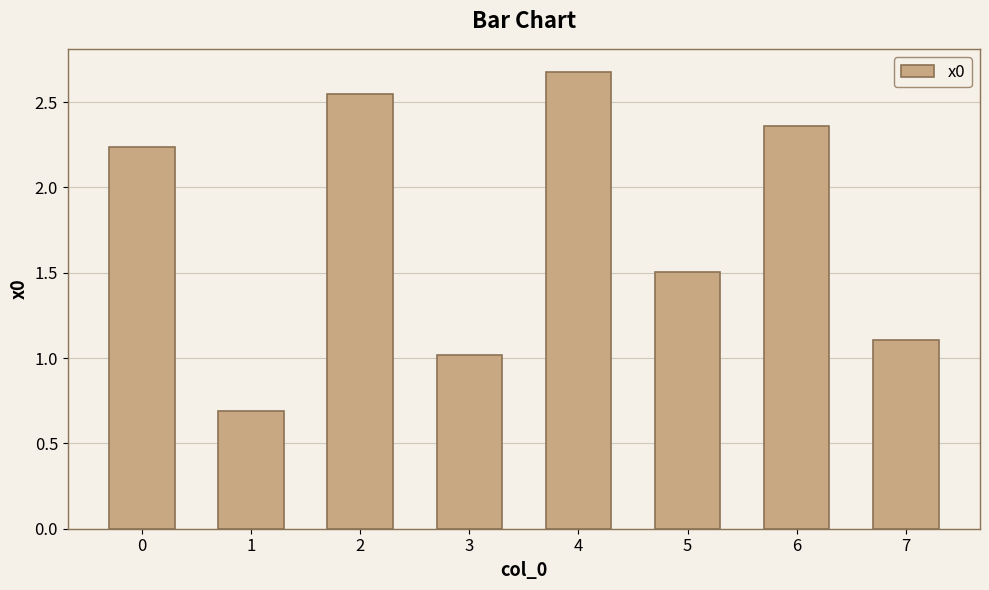

At which label is the value closest to 1?

3